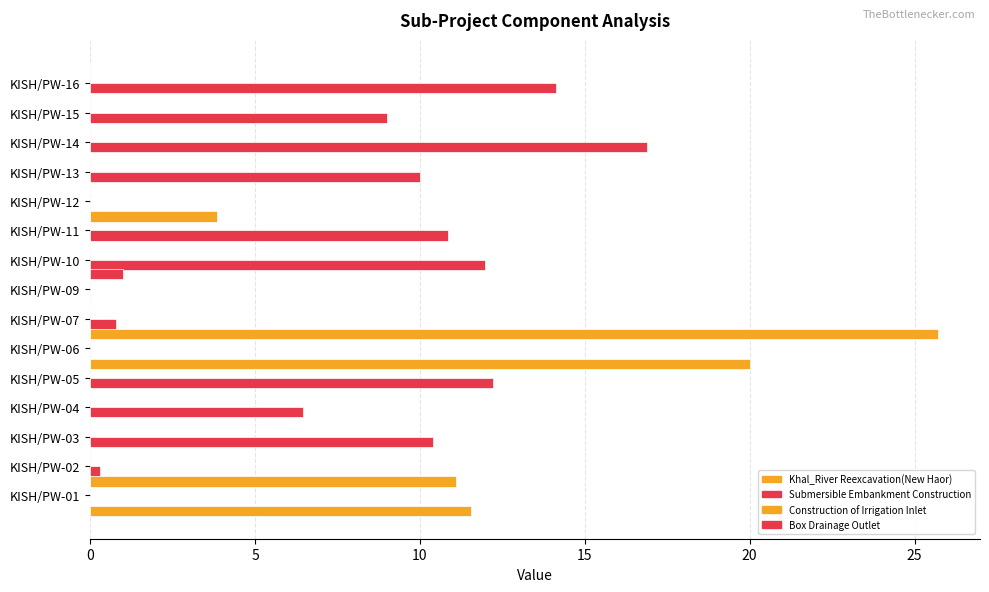

Which series has the widest spread of values?

Khal_River Reexcavation(New Haor)